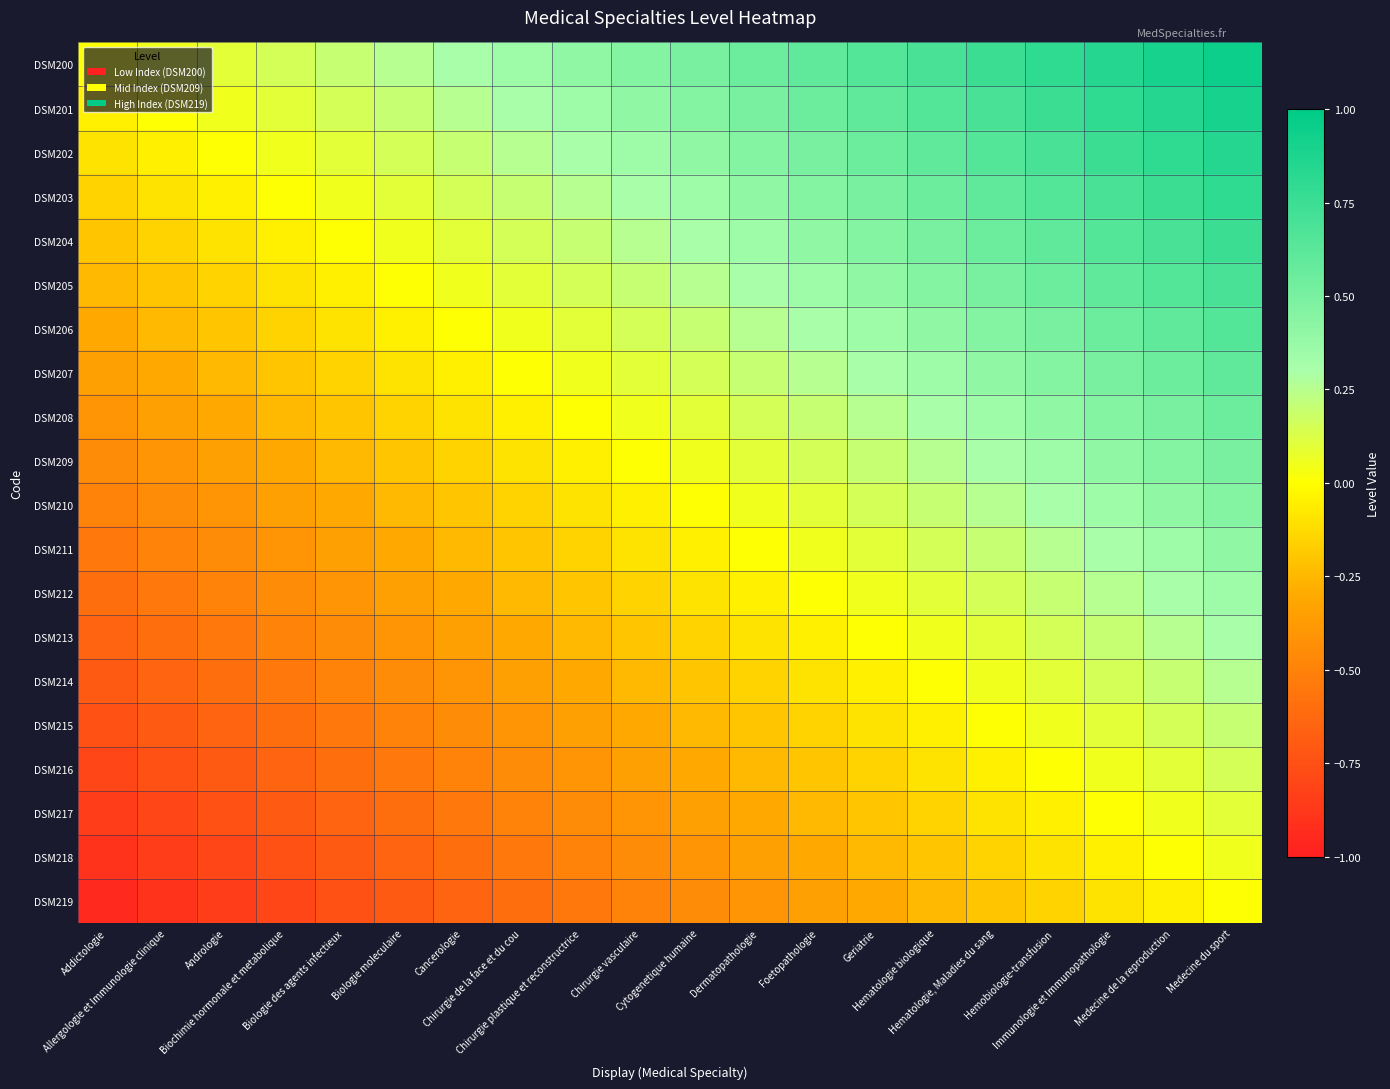

List the series in order of their peak value, highest first.

DSM200, DSM201, DSM202, DSM203, DSM204, DSM205, DSM206, DSM207, DSM208, DSM209, DSM210, DSM211, DSM212, DSM213, DSM214, DSM215, DSM216, DSM217, DSM218, DSM219